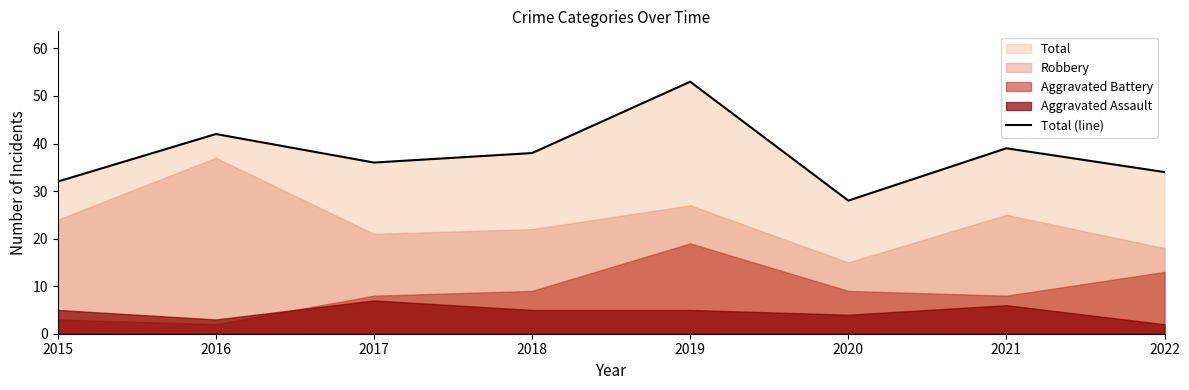

Reading left to right, list all the values displayed in this chart.

32	42	36	38	53	28	39	34